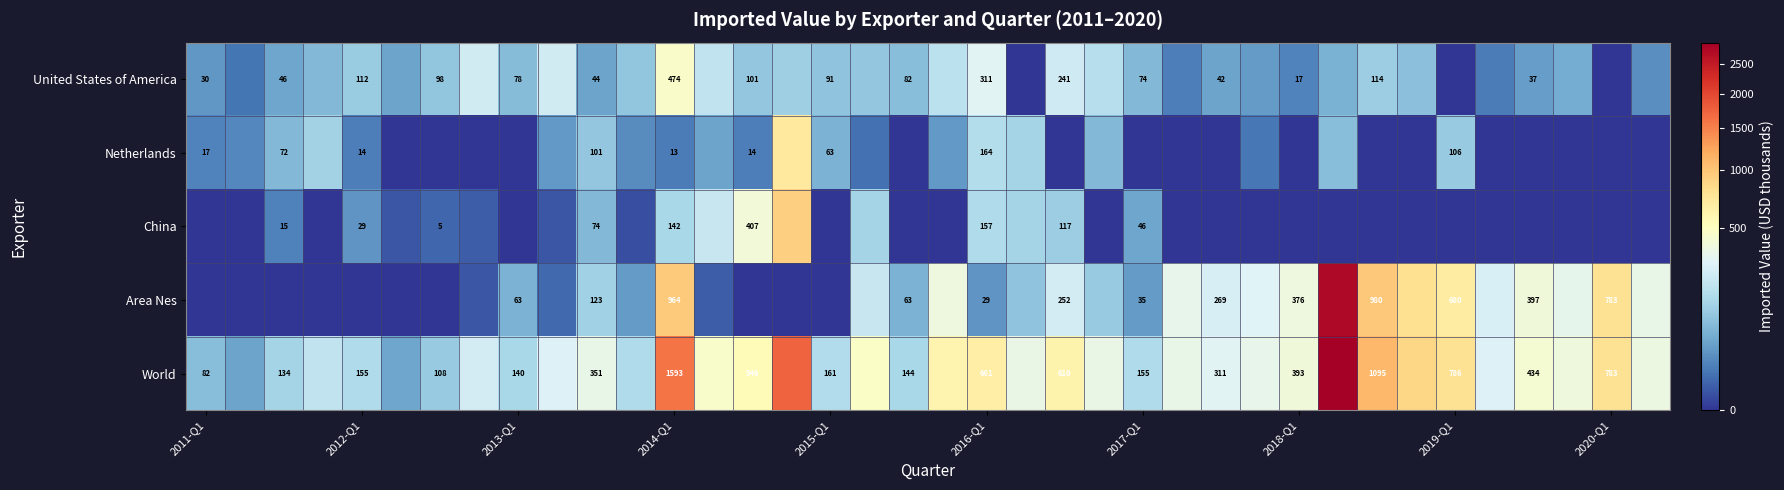

What is the average value of the United States of America series?

99